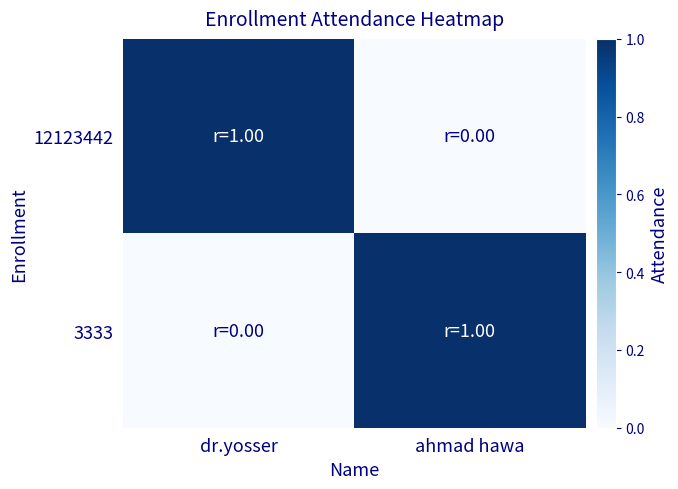

Between ahmad hawa and dr.yosser, which is larger?

dr.yosser